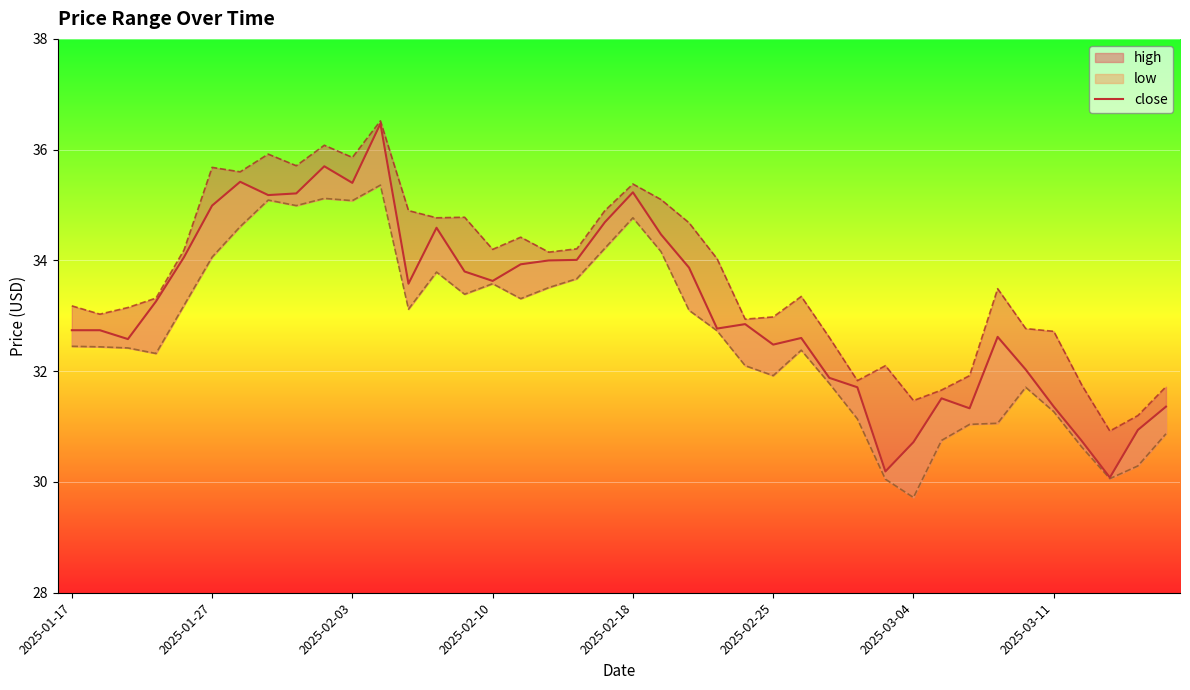

The chart shows a value of 8.4 at 2025-01-27. True or false?

False